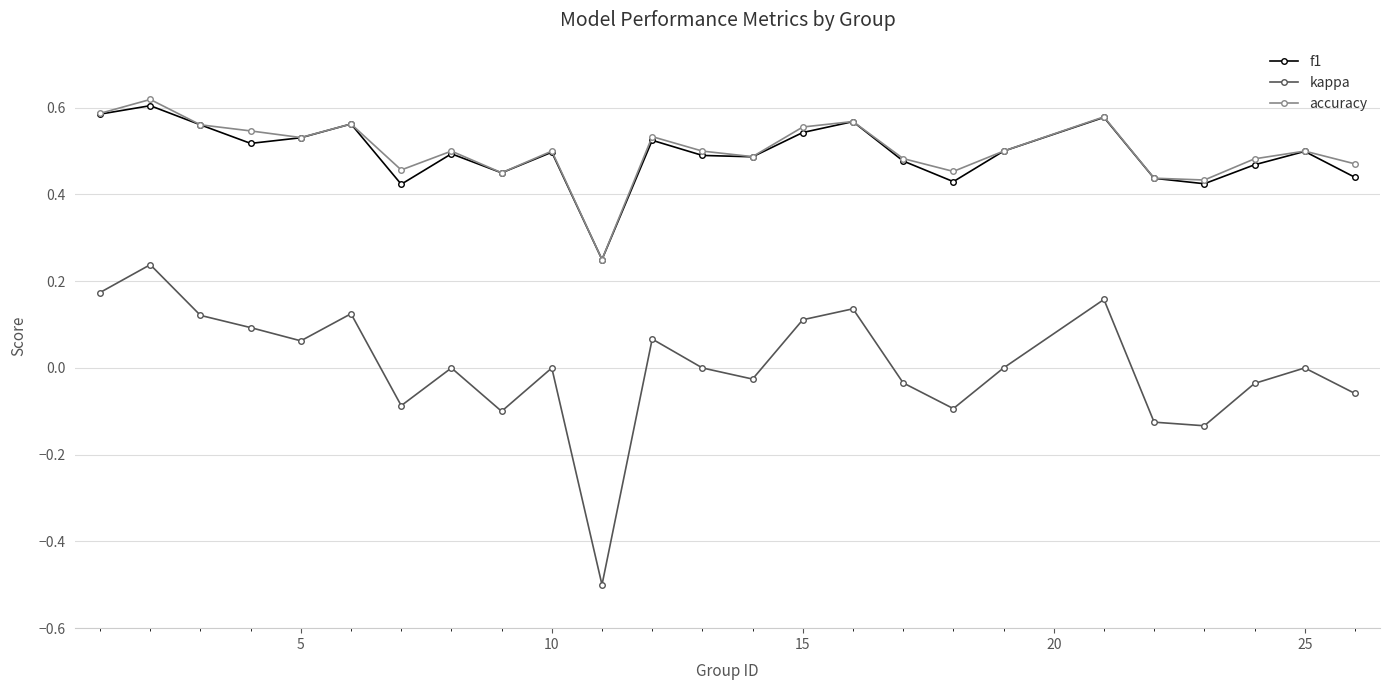

How many interior local valleys does the f1 series have?

7